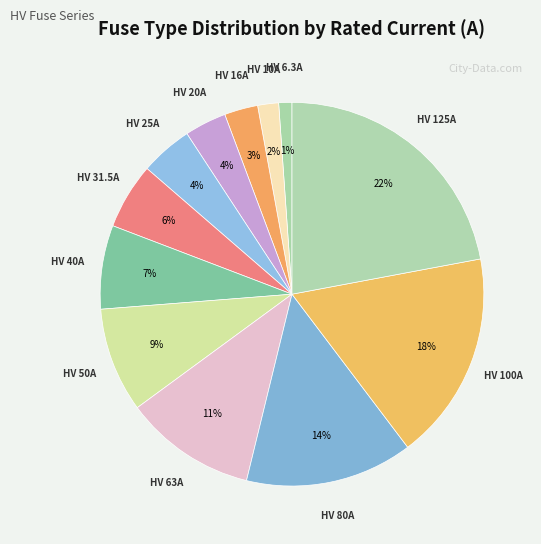

Which slice is the smallest?

HV 6.3A